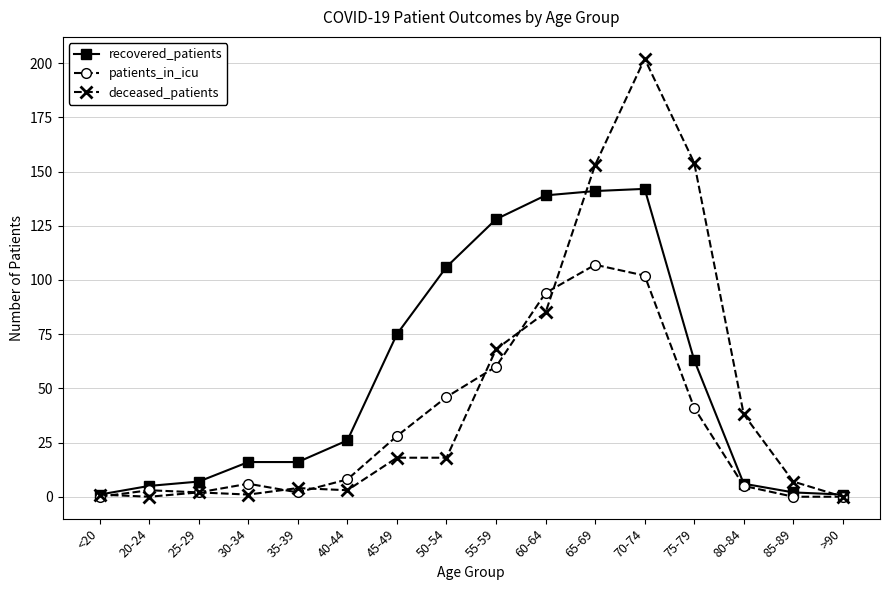

How many data points does each series have?

16